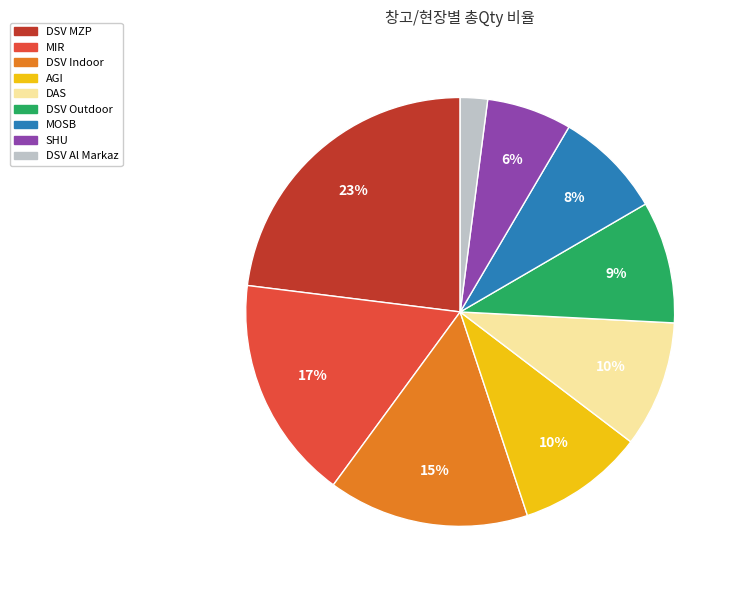

To the nearest percent, what is the difference between the DSV Indoor and MIR slice percentages?

2%